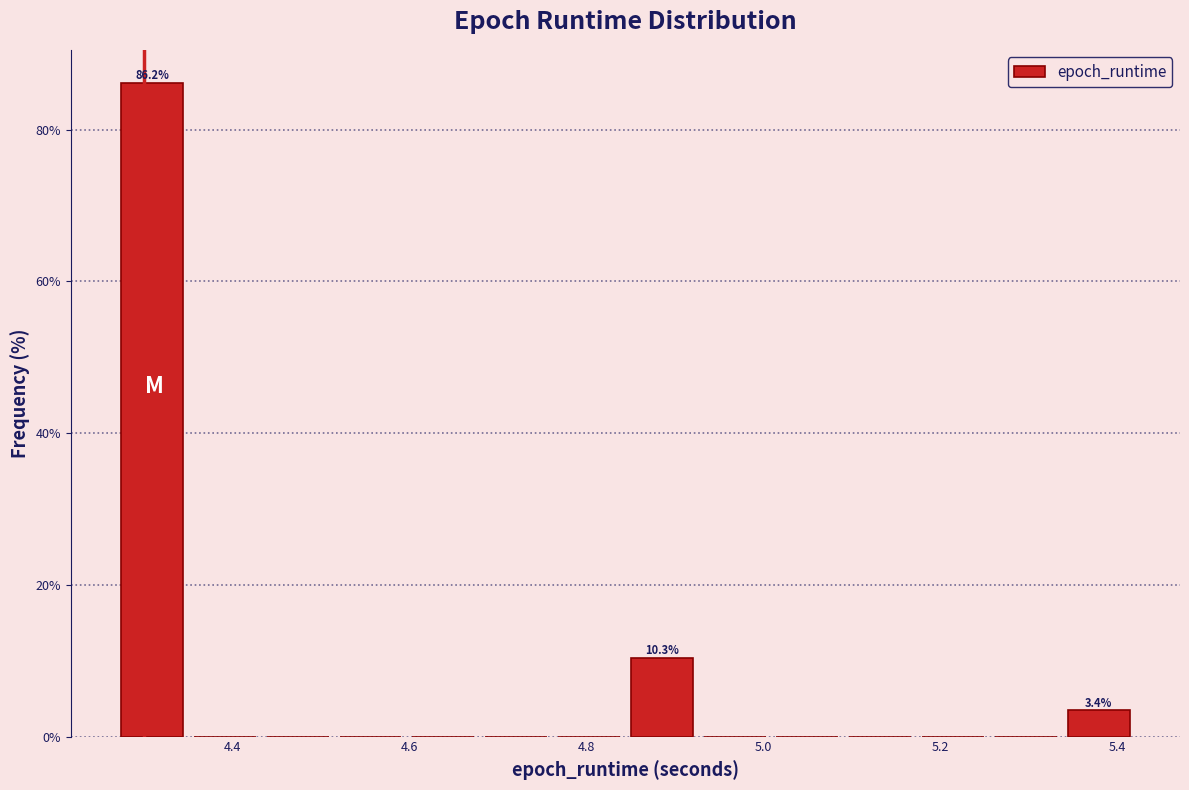

Over which range of the x-axis is the bar tallest?

4.26 to 4.36